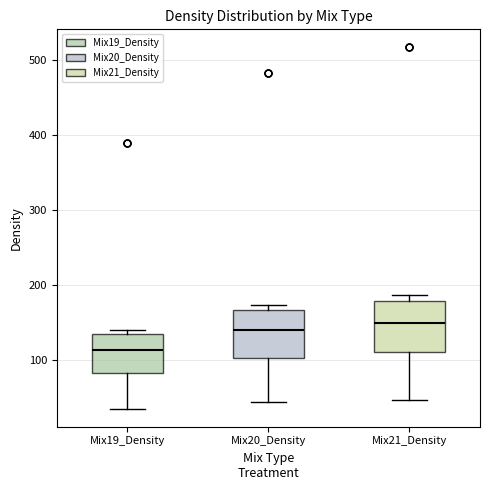

Which box has the lowest median line?

Mix19_Density